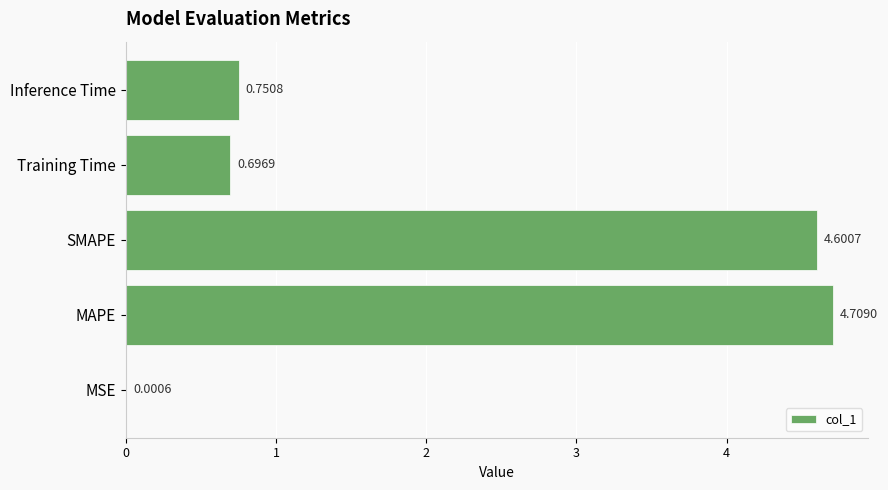

What is the sum of all values?

10.8